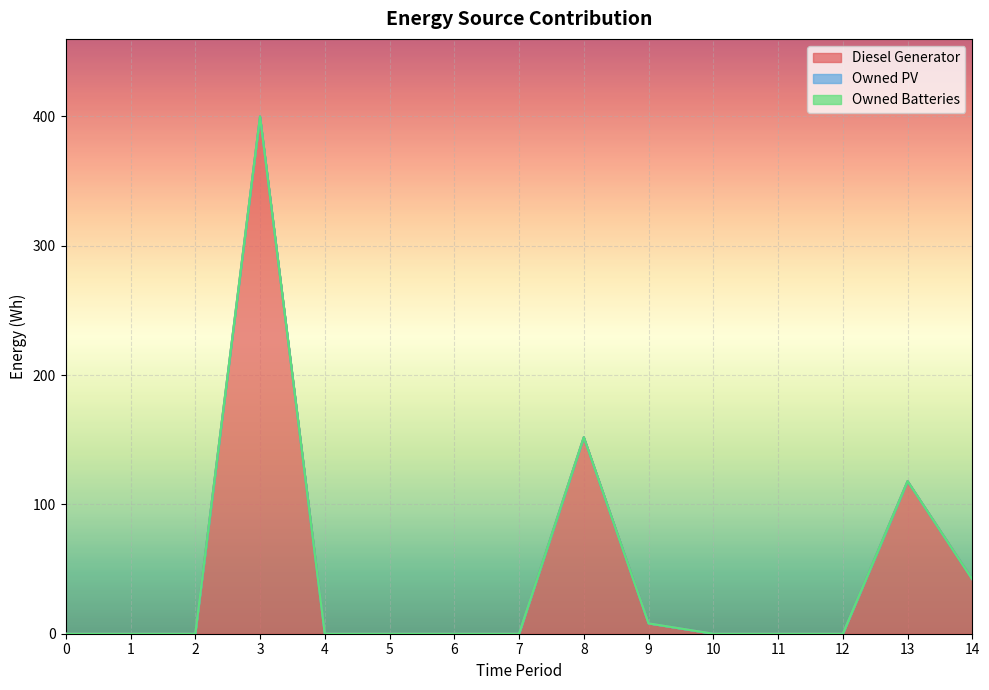

Count the number of data series in this chart.

3